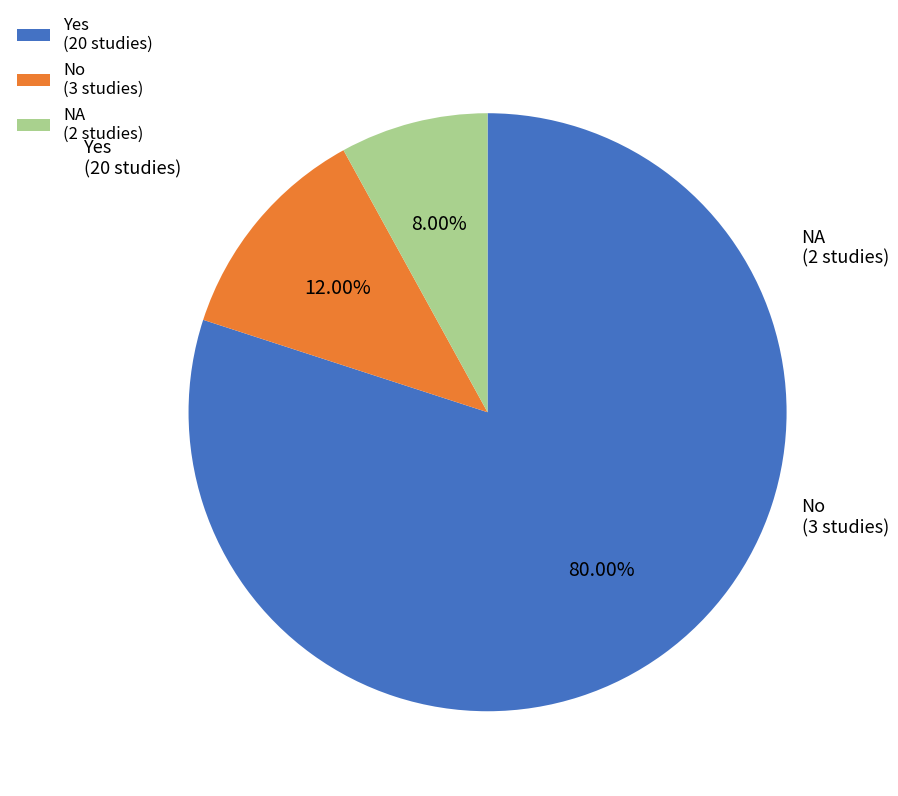

To the nearest percent, what portion does No represent?

12%